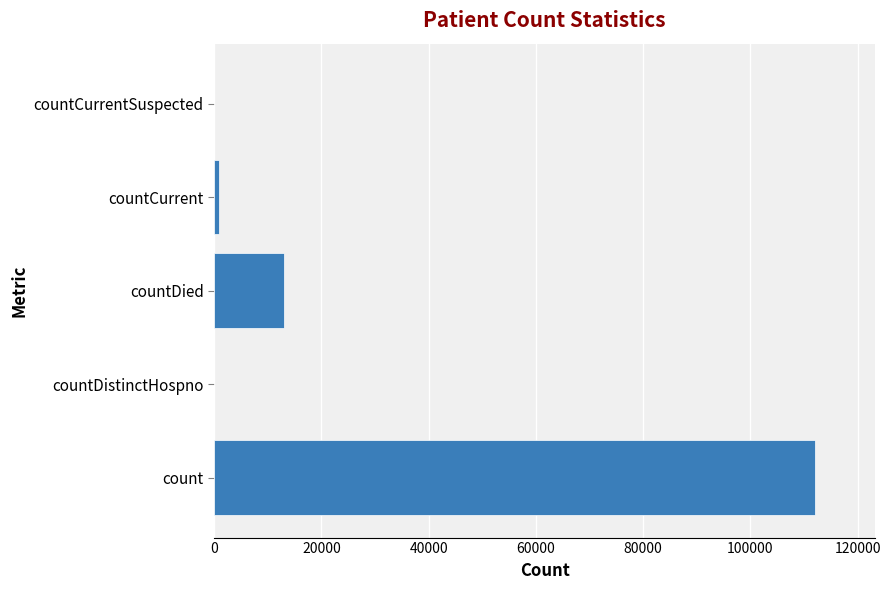

Is it true that the value at countCurrentSuspected is 0?

True